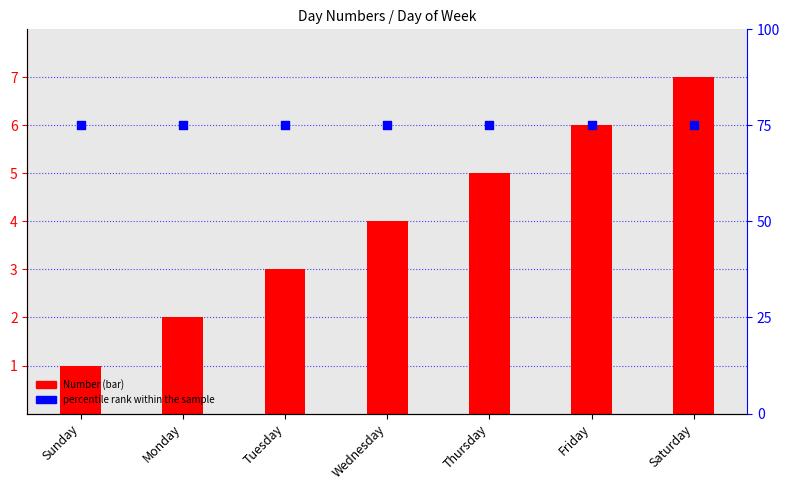

What is the total value across all series at Monday?

77